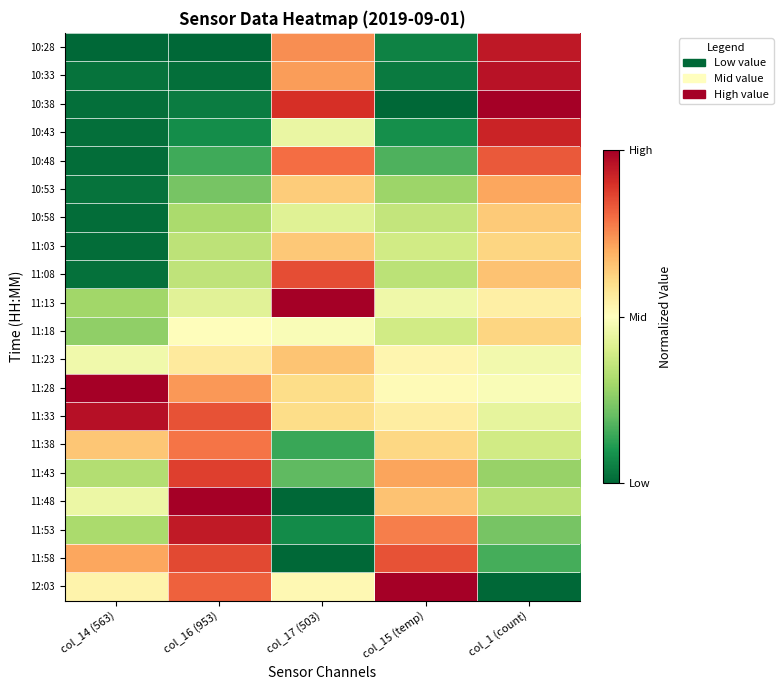

Reading left to right, list all the values displayed in this chart.

10:28: col_14 (563)=0.0	col_16 (953)=0.0	col_17 (503)=0.7	col_15 (temp)=0.1	col_1 (count)=0.9
10:33: col_14 (563)=0.0	col_16 (953)=0.0	col_17 (503)=0.7	col_15 (temp)=0.0	col_1 (count)=1.0
10:38: col_14 (563)=0.0	col_16 (953)=0.0	col_17 (503)=0.9	col_15 (temp)=0.0	col_1 (count)=1.0
10:43: col_14 (563)=0.0	col_16 (953)=0.1	col_17 (503)=0.4	col_15 (temp)=0.1	col_1 (count)=0.9
10:48: col_14 (563)=0.0	col_16 (953)=0.1	col_17 (503)=0.8	col_15 (temp)=0.2	col_1 (count)=0.8
10:53: col_14 (563)=0.0	col_16 (953)=0.2	col_17 (503)=0.6	col_15 (temp)=0.3	col_1 (count)=0.7
10:58: col_14 (563)=0.0	col_16 (953)=0.3	col_17 (503)=0.4	col_15 (temp)=0.4	col_1 (count)=0.6
11:03: col_14 (563)=0.0	col_16 (953)=0.3	col_17 (503)=0.6	col_15 (temp)=0.4	col_1 (count)=0.6
11:08: col_14 (563)=0.0	col_16 (953)=0.4	col_17 (503)=0.8	col_15 (temp)=0.3	col_1 (count)=0.7
11:13: col_14 (563)=0.3	col_16 (953)=0.4	col_17 (503)=1.0	col_15 (temp)=0.5	col_1 (count)=0.5
11:18: col_14 (563)=0.3	col_16 (953)=0.5	col_17 (503)=0.5	col_15 (temp)=0.4	col_1 (count)=0.6
11:23: col_14 (563)=0.5	col_16 (953)=0.6	col_17 (503)=0.7	col_15 (temp)=0.5	col_1 (count)=0.5
11:28: col_14 (563)=1.0	col_16 (953)=0.7	col_17 (503)=0.6	col_15 (temp)=0.5	col_1 (count)=0.5
11:33: col_14 (563)=1.0	col_16 (953)=0.8	col_17 (503)=0.6	col_15 (temp)=0.6	col_1 (count)=0.4
11:38: col_14 (563)=0.6	col_16 (953)=0.8	col_17 (503)=0.1	col_15 (temp)=0.6	col_1 (count)=0.4
11:43: col_14 (563)=0.3	col_16 (953)=0.9	col_17 (503)=0.2	col_15 (temp)=0.7	col_1 (count)=0.3
11:48: col_14 (563)=0.5	col_16 (953)=1.0	col_17 (503)=0.0	col_15 (temp)=0.7	col_1 (count)=0.3
11:53: col_14 (563)=0.3	col_16 (953)=0.9	col_17 (503)=0.1	col_15 (temp)=0.8	col_1 (count)=0.2
11:58: col_14 (563)=0.7	col_16 (953)=0.9	col_17 (503)=0.0	col_15 (temp)=0.8	col_1 (count)=0.2
12:03: col_14 (563)=0.5	col_16 (953)=0.8	col_17 (503)=0.5	col_15 (temp)=1.0	col_1 (count)=0.0